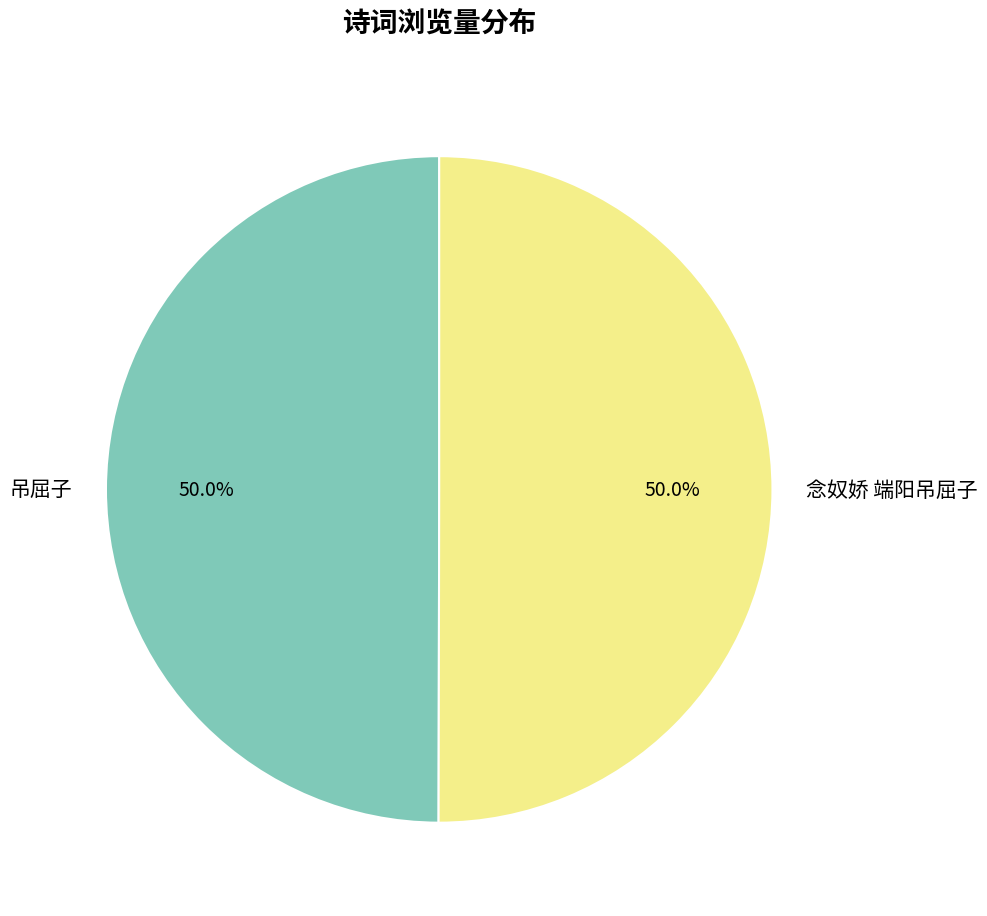

True or false: 念奴娇 端阳吊屈子 accounts for 50% of the total.

True